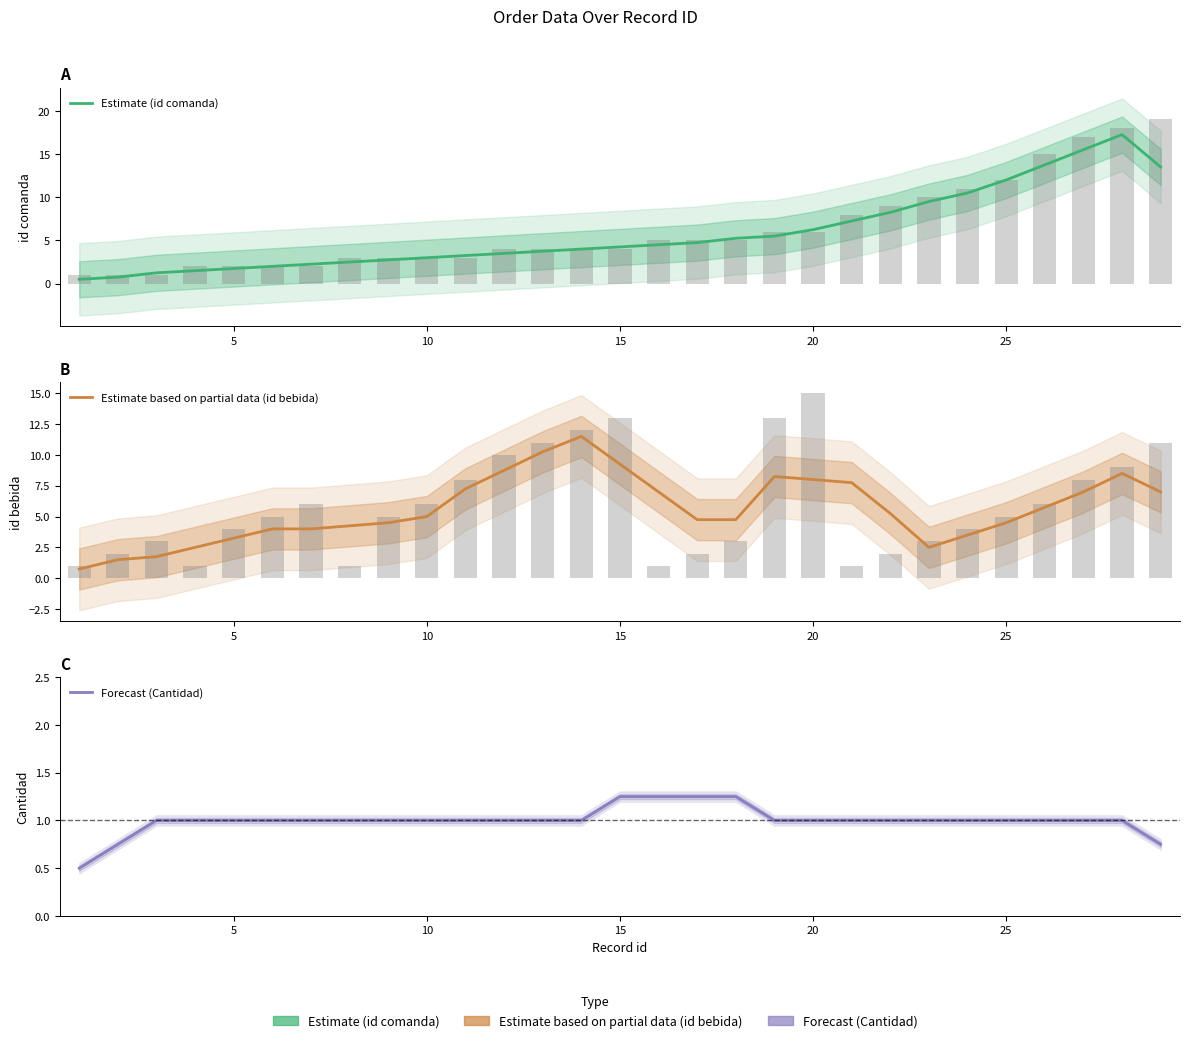

How many bars are there in each group?

3